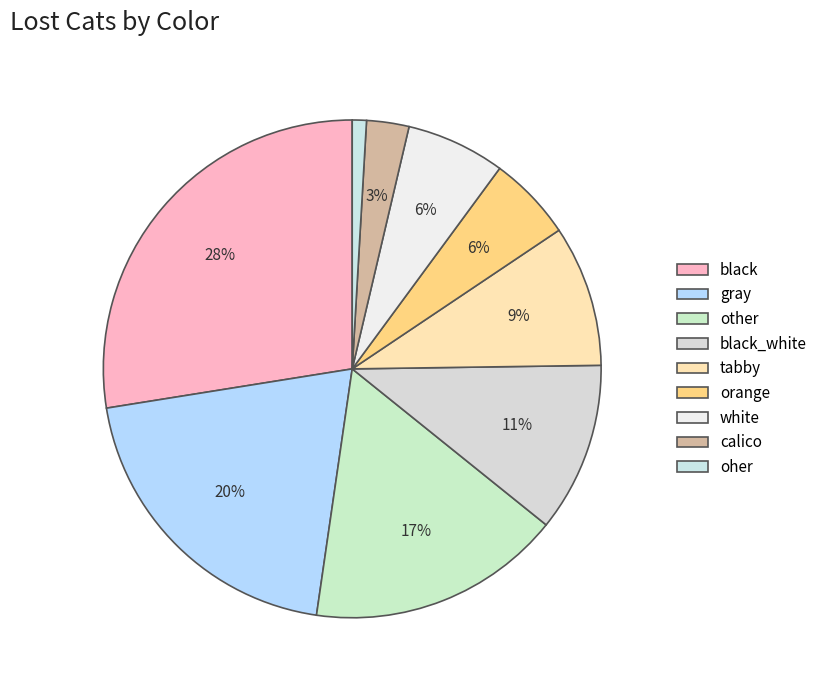

What is the change in value from calico to oher?

-2